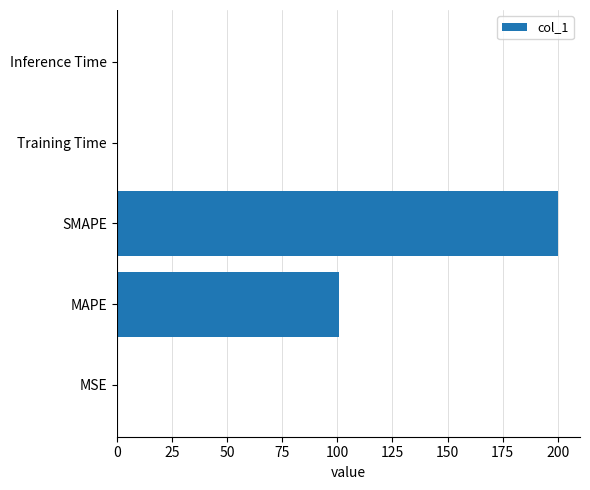

Is it true that the value at SMAPE is 200.0?

True